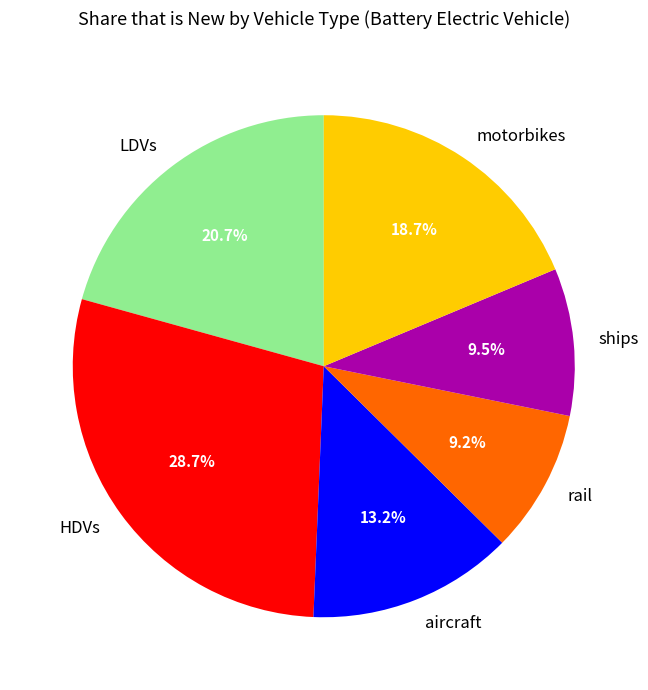

To the nearest percent, what portion does HDVs represent?

29%